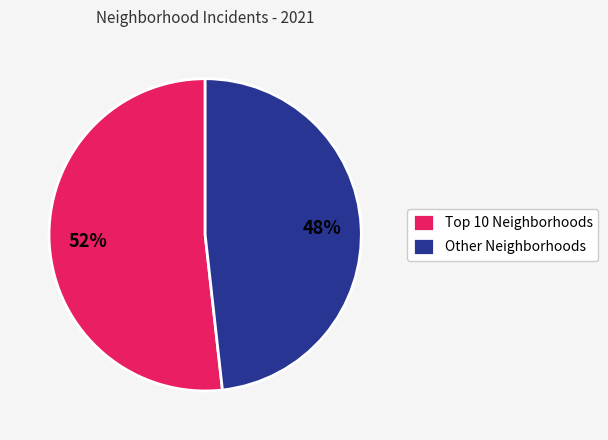

Which slice is the smallest?

Other Neighborhoods